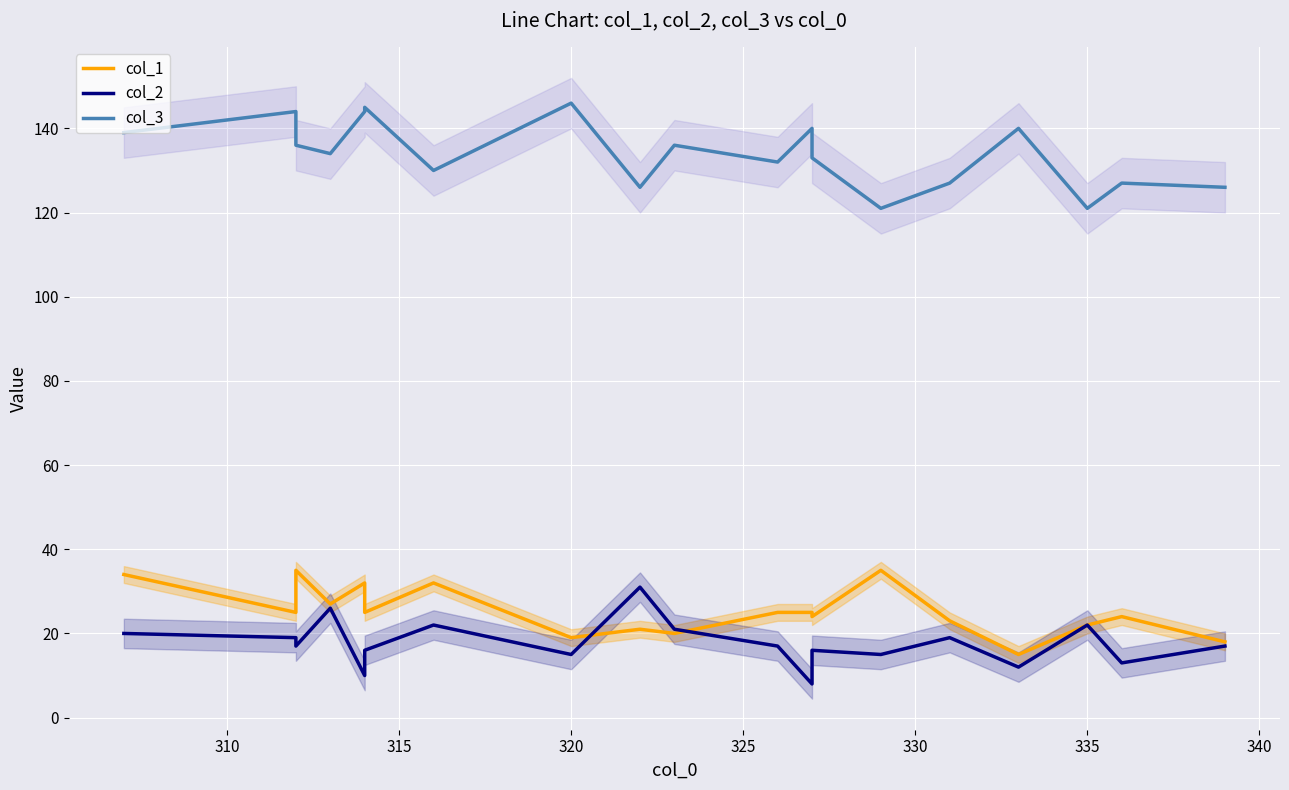

What is the value of the col_3 point at the 18th from the left?

127